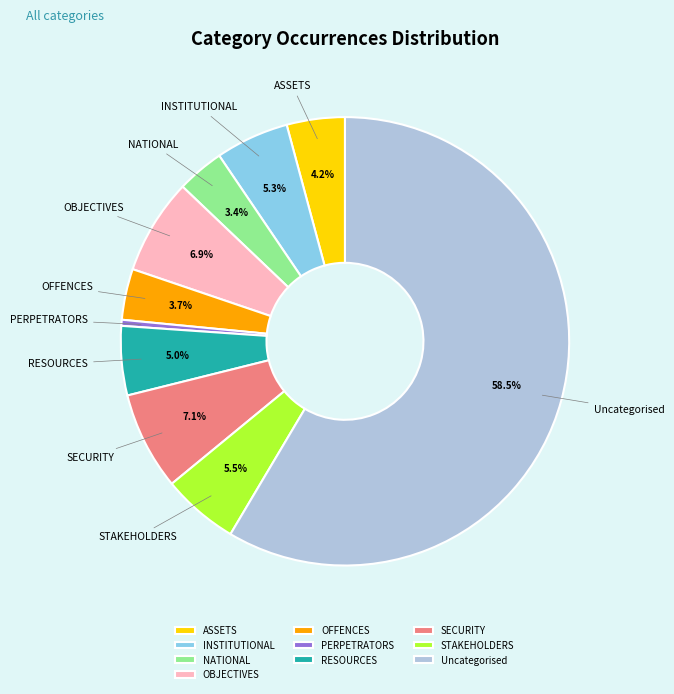

How many segments does this pie chart have?

10